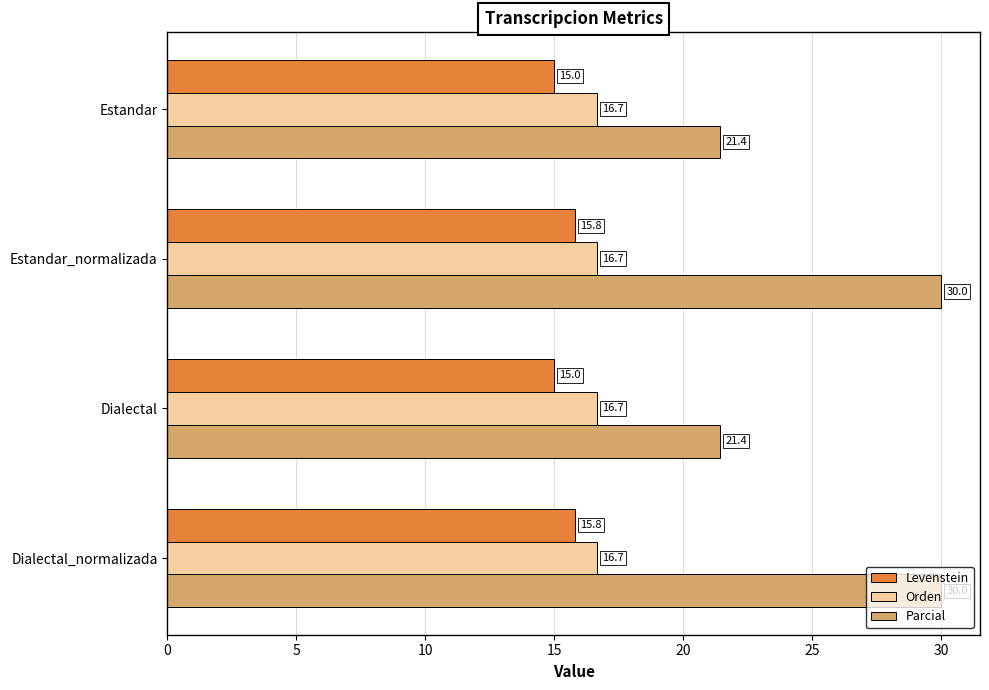

Which series has the largest total across all categories?

Parcial